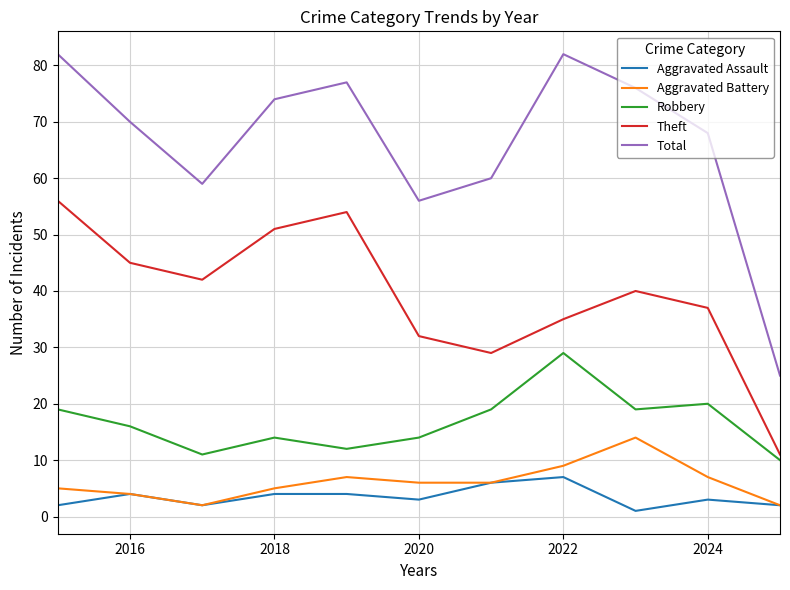

Does the chart display data point markers on the line(s)?

No